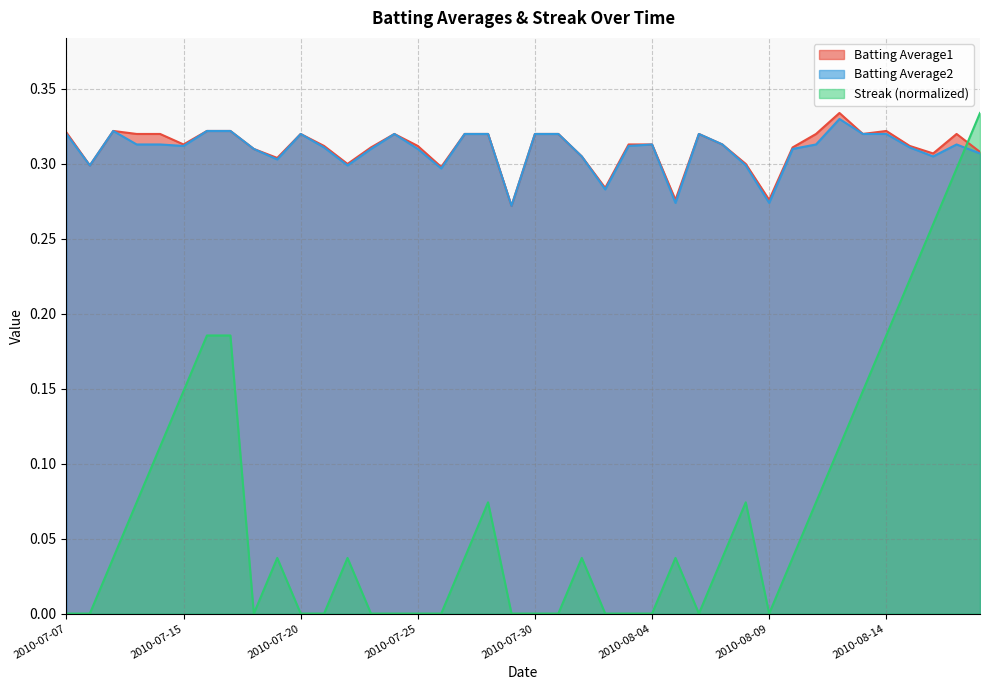

Which has a higher value, 2010-07-26 or 2010-07-29?

2010-07-26